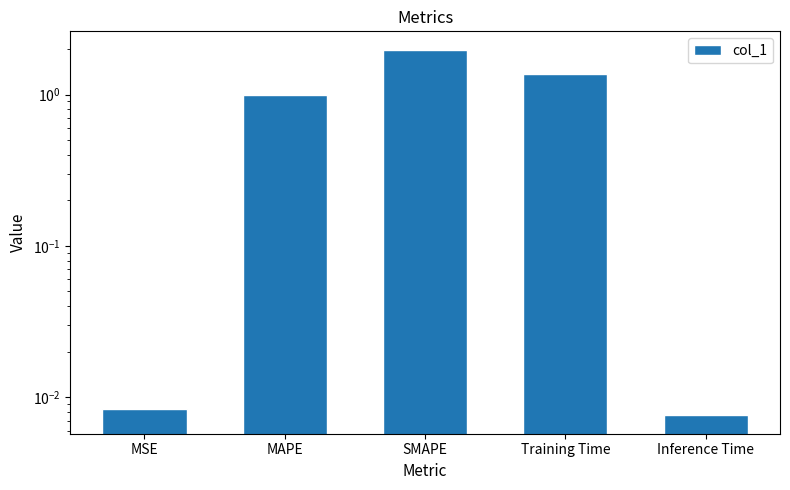

Rank the categories by value from lowest to highest.

Inference Time, MSE, MAPE, Training Time, SMAPE